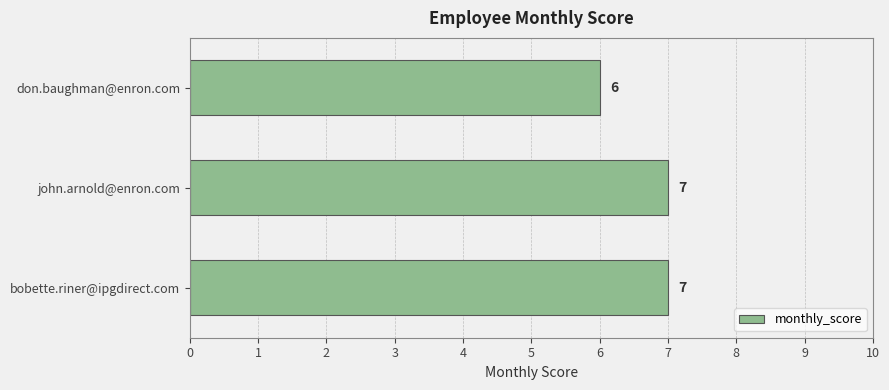

What value does the data have at bobette.riner@ipgdirect.com?

7